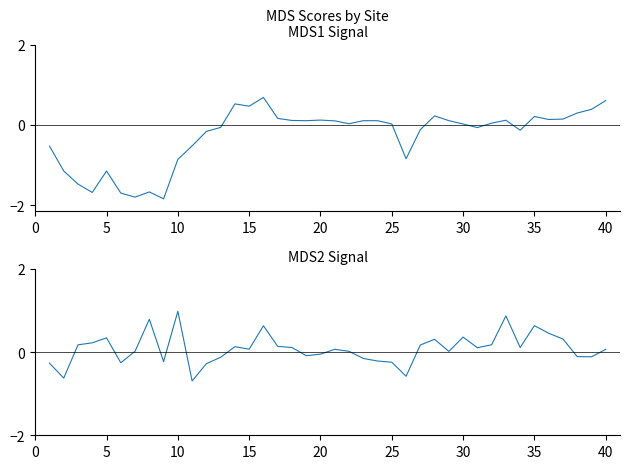

How many lines are shown in the chart?

2